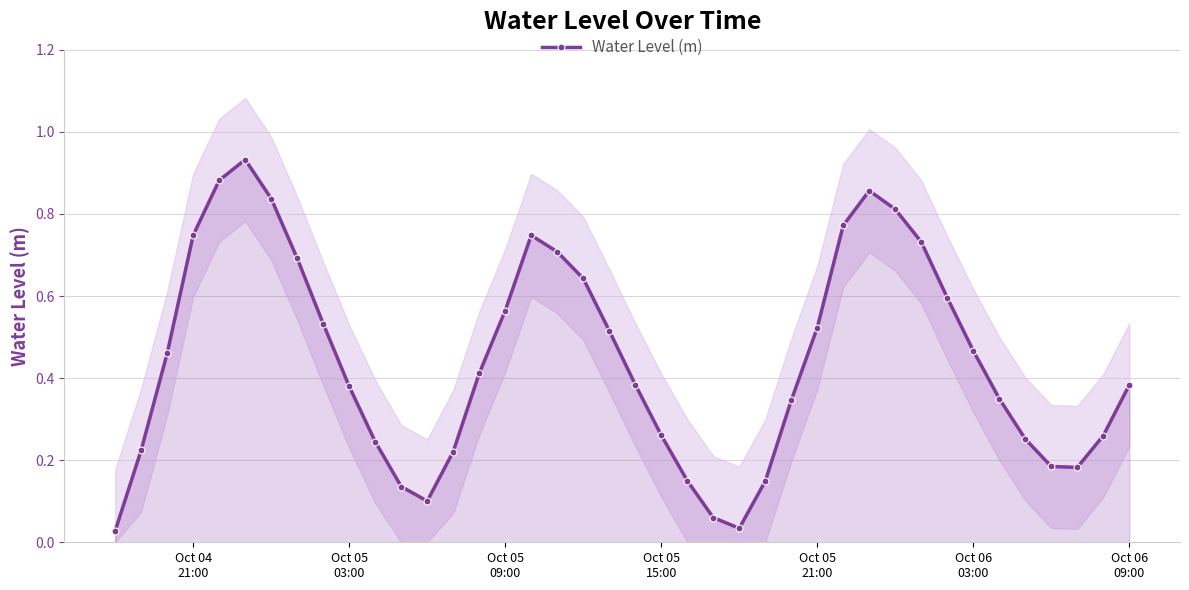

In Water Level (m), how many points are lower than both neighbors (excluding endpoints)?

3